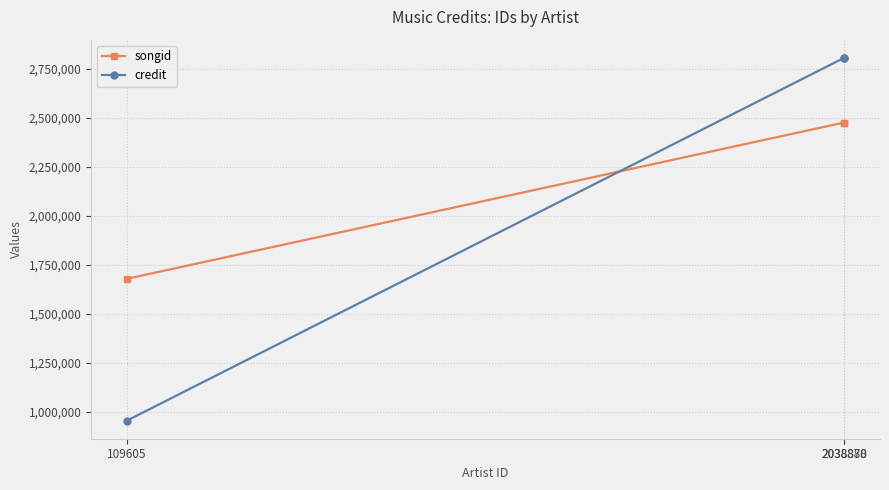

What is the greatest value displayed?

2807082